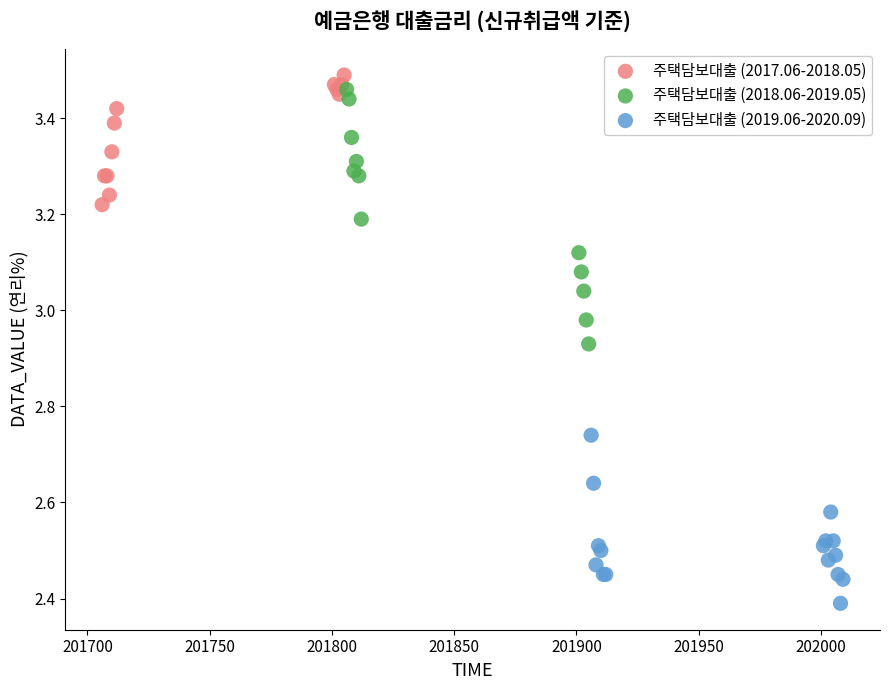

Which series contains the lowest Y value?

주택담보대출 (2019.06-2020.09)